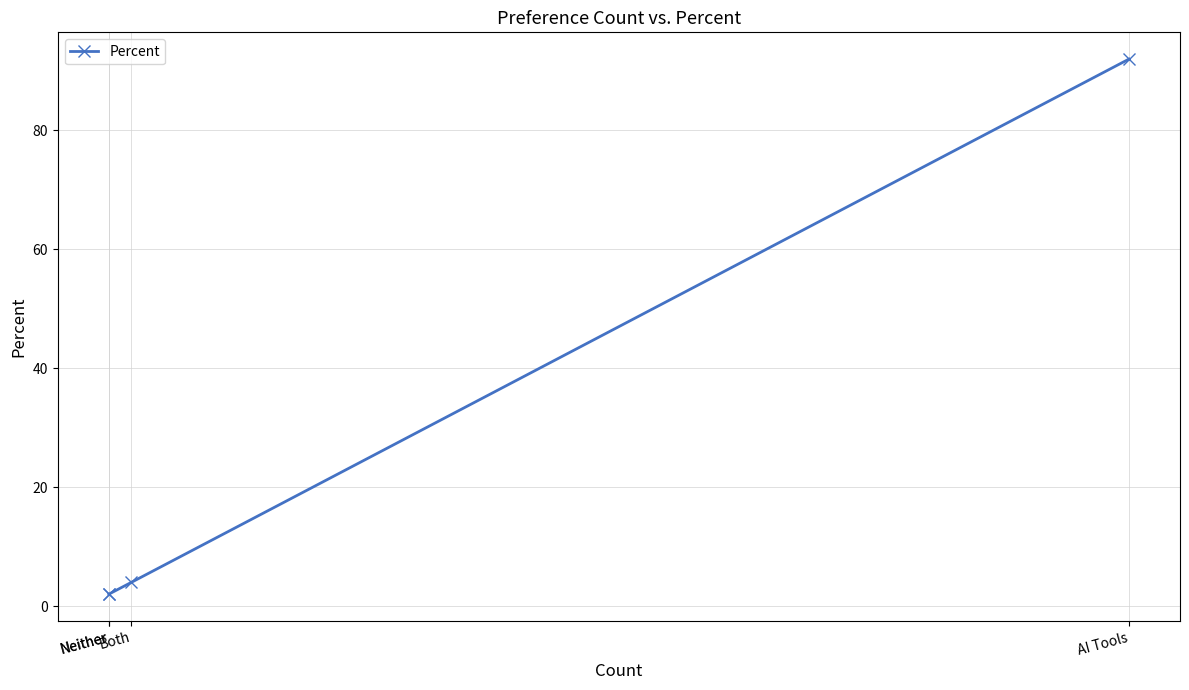

What is the sum of all values?

100